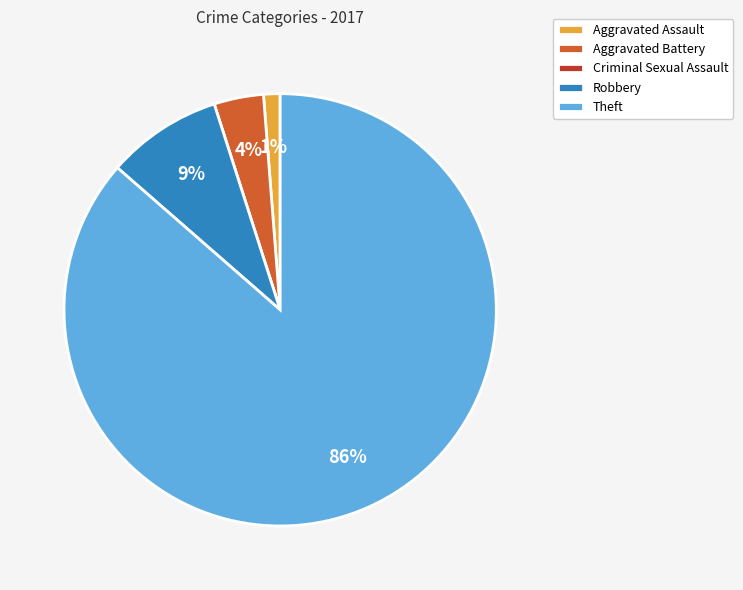

Which slice represents more than half of the pie?

Theft